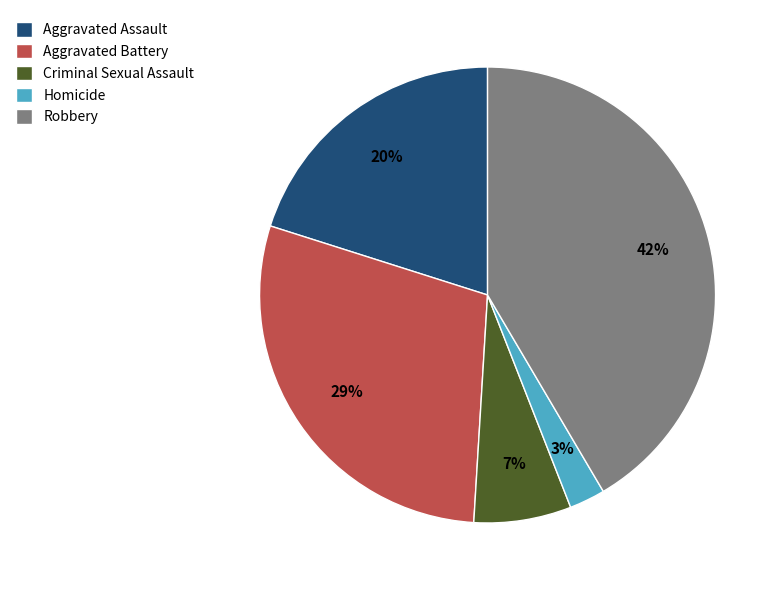

Do Aggravated Assault and Criminal Sexual Assault together represent more than half of the pie?

No